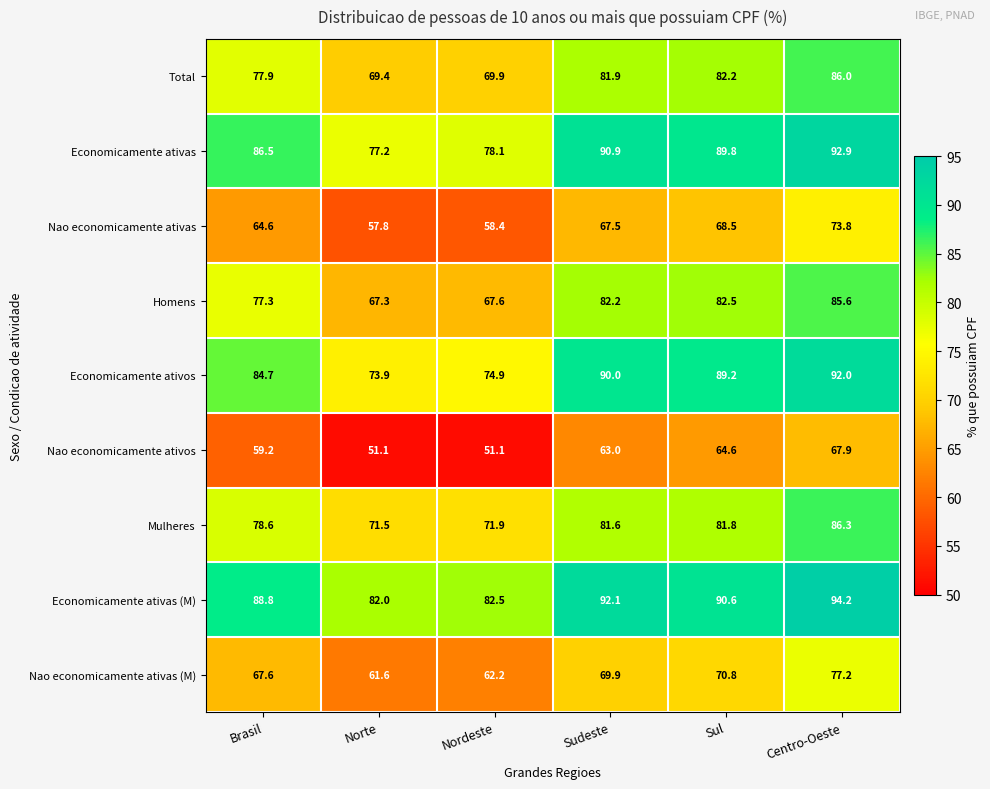

At which category does the chart reach its peak across all series?

Centro-Oeste